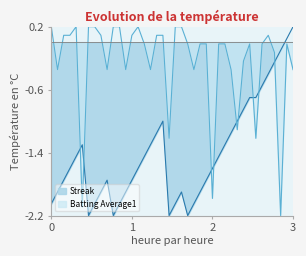

True or false: Batting Average1 has a value of -0.0 at 2010-08-03.

False